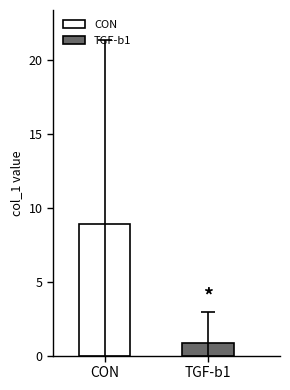

List the series in order of their overall mean, highest first.

CON, TGF-b1